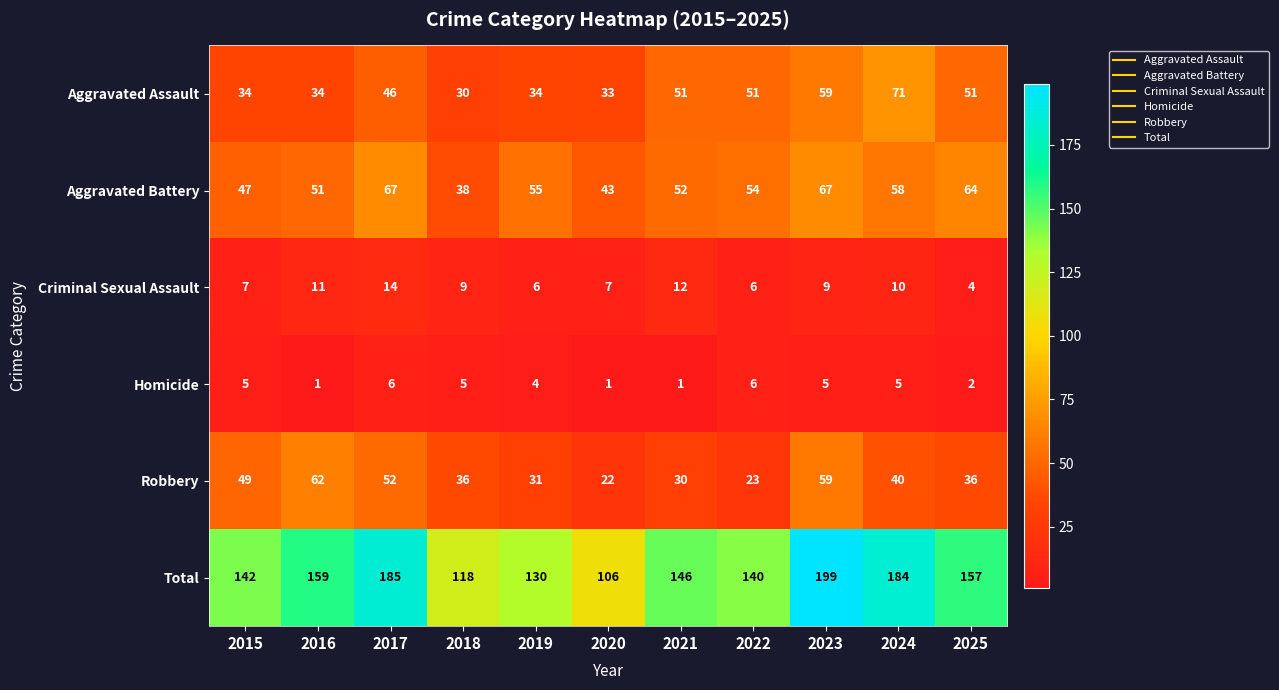

Rank the series by their maximum value, from lowest to highest.

Homicide, Criminal Sexual Assault, Robbery, Aggravated Battery, Aggravated Assault, Total